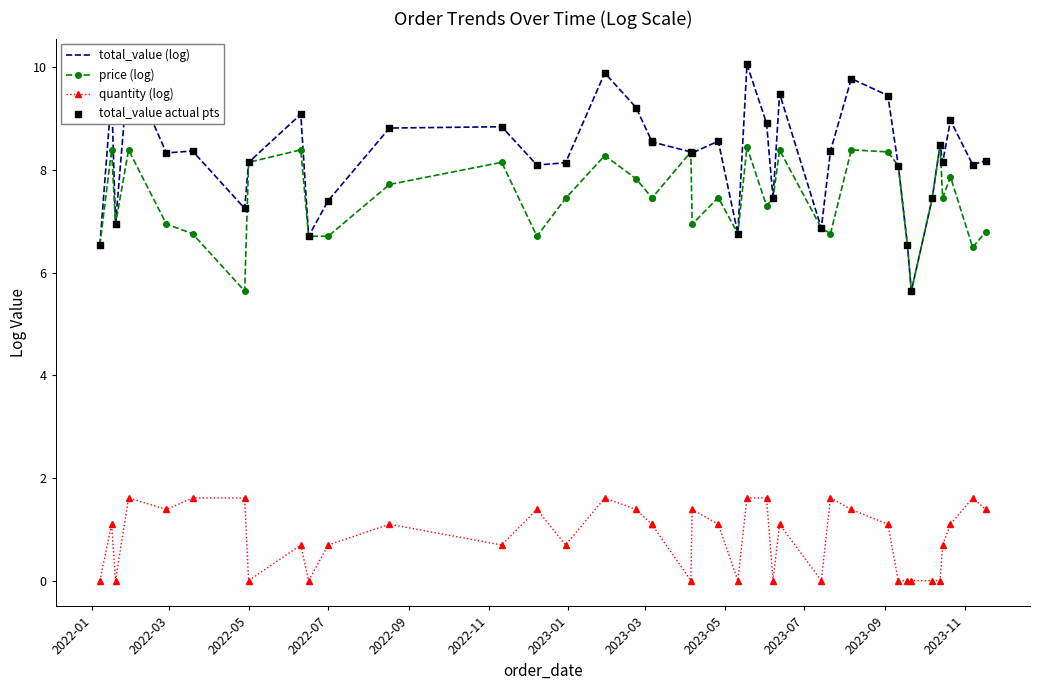

Which series has the largest total across all categories?

total_value (log)